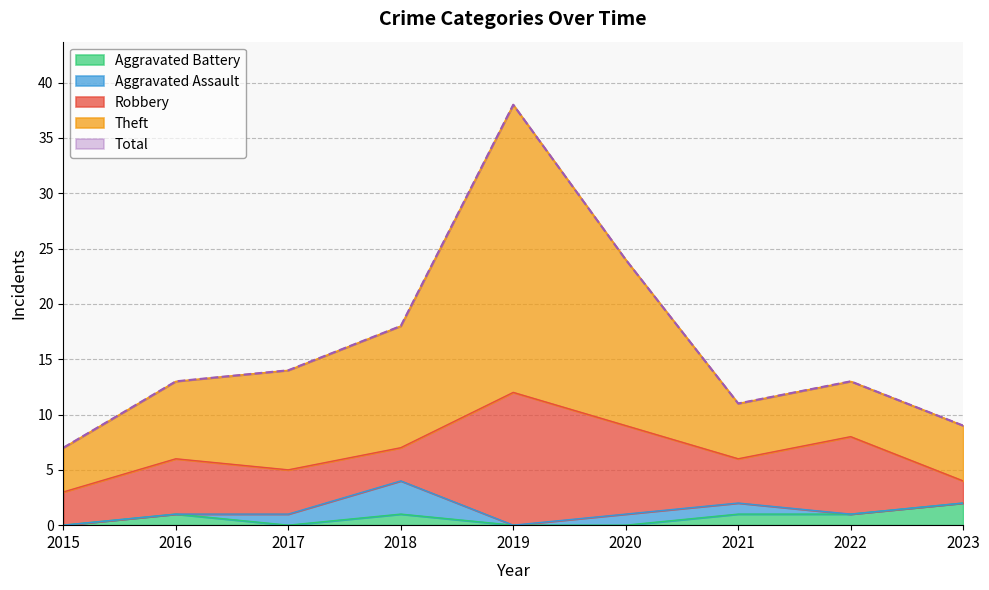

Rank the categories by Total value from lowest to highest.

2015, 2023, 2021, 2016, 2022, 2017, 2018, 2020, 2019